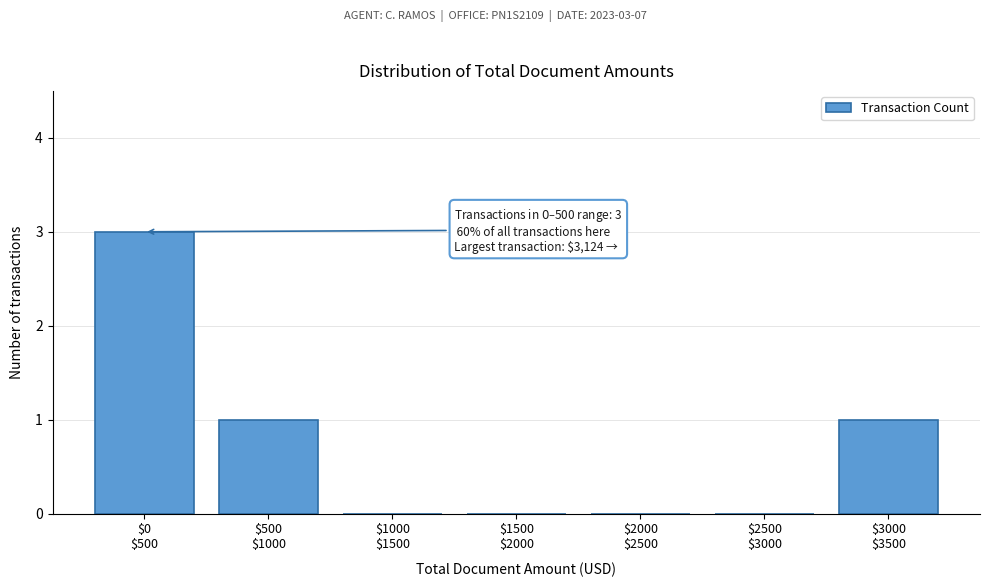

What is the sum of all values?

5